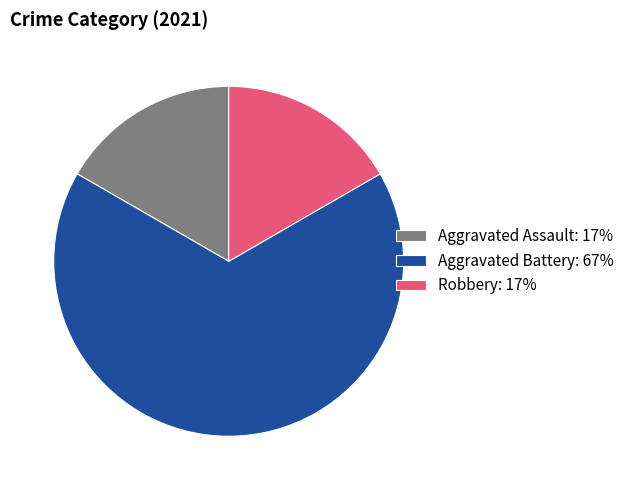

Is it true that Aggravated Assault: 17% is 17% of the pie?

True